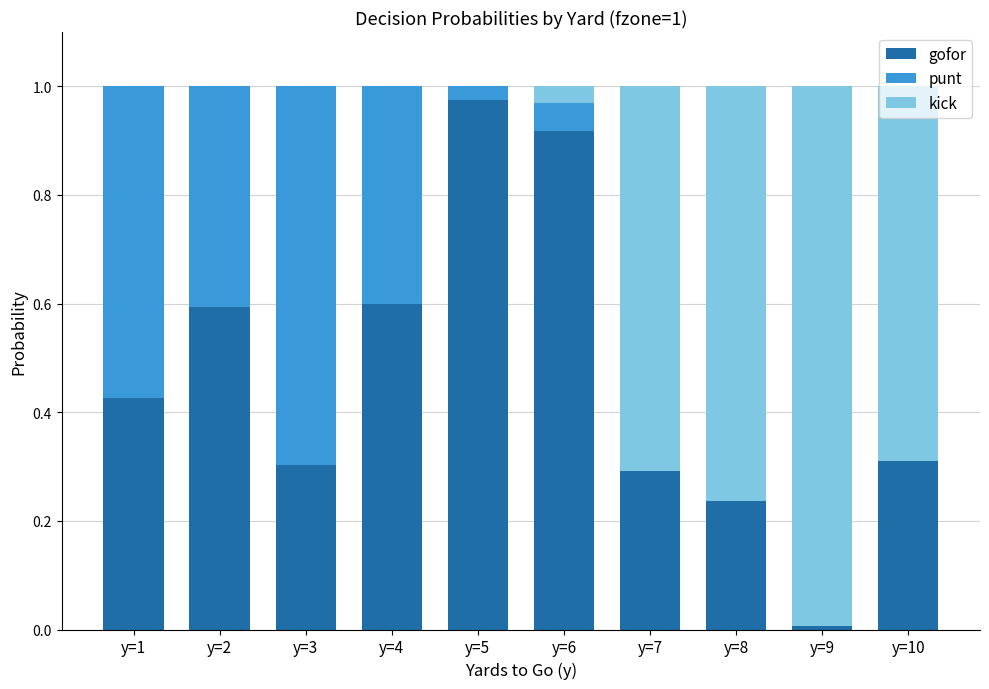

True or false: gofor has a value of 0.1 at y=10.

False